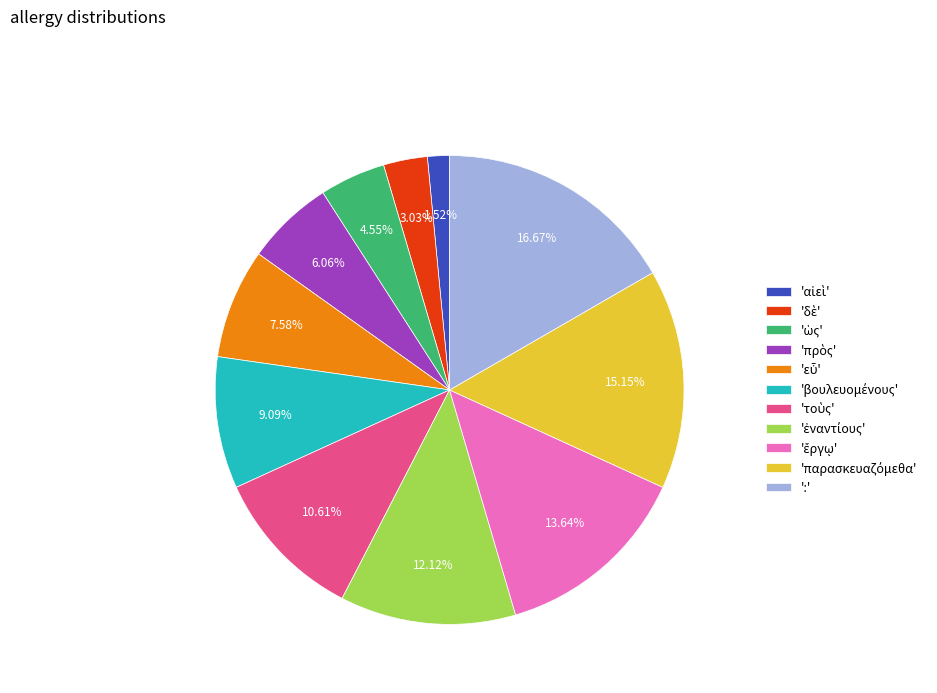

Is there a majority slice in this chart?

No